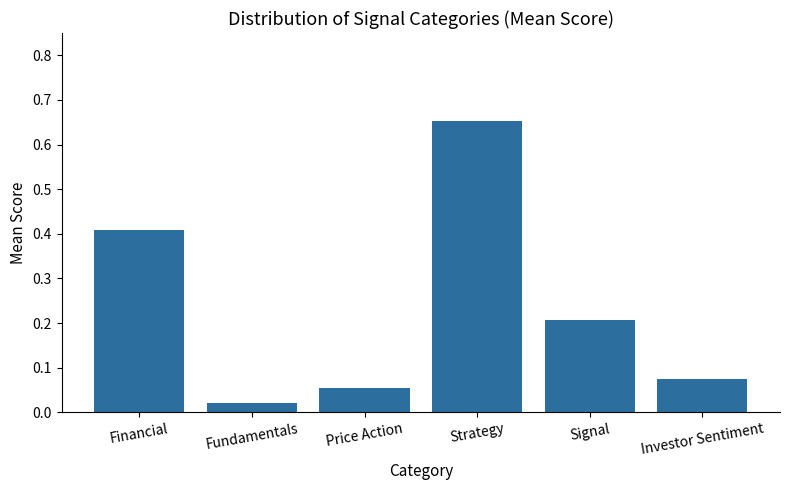

Is it true that the value at Signal is 0.1?

False